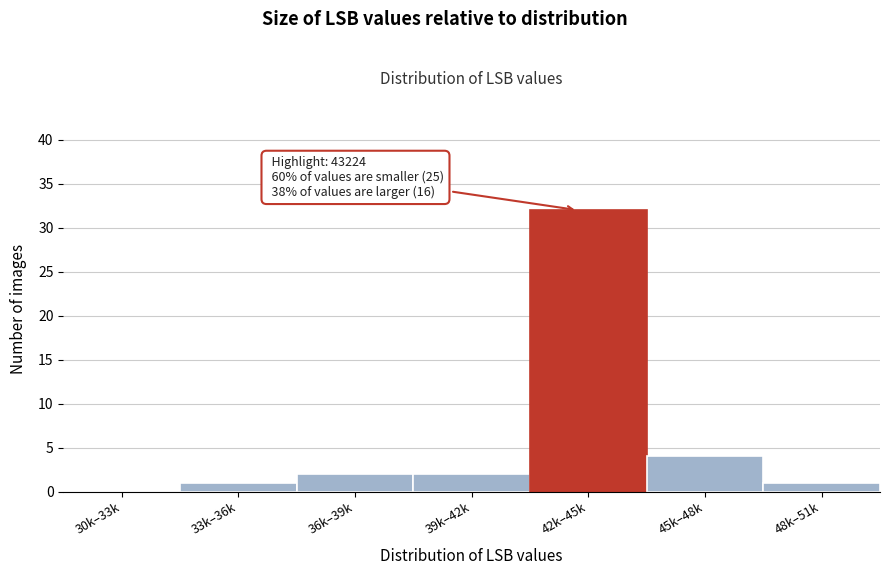

Reading left to right, what are all the values shown in this chart?

30k–33k=0	33k–36k=1	36k–39k=2	39k–42k=2	42k–45k=32	45k–48k=4	48k–51k=1